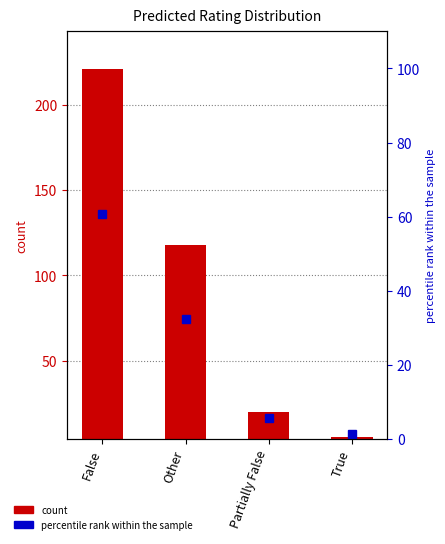

Is it true that count equals 5.0 at True?

True